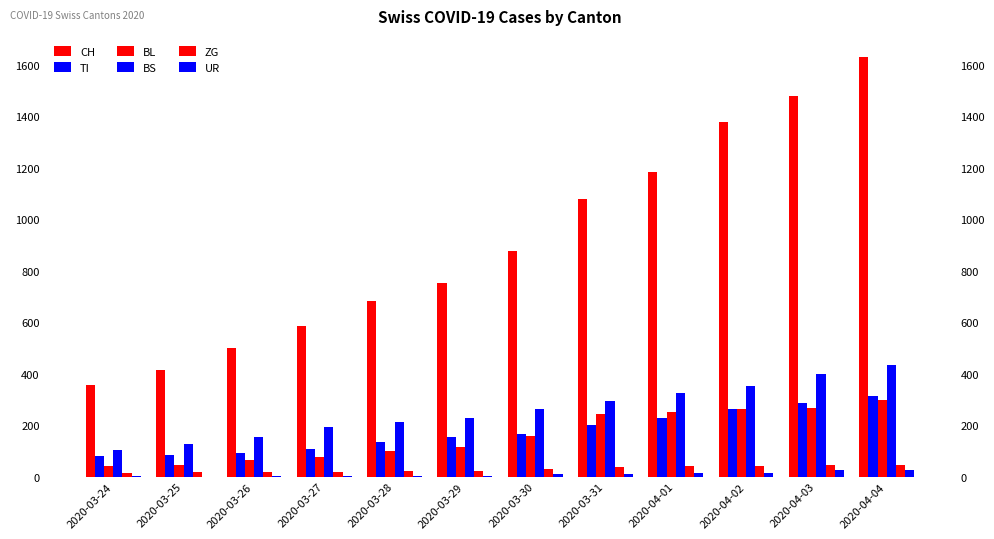

At which label does ZG reach its minimum?

2020-03-24